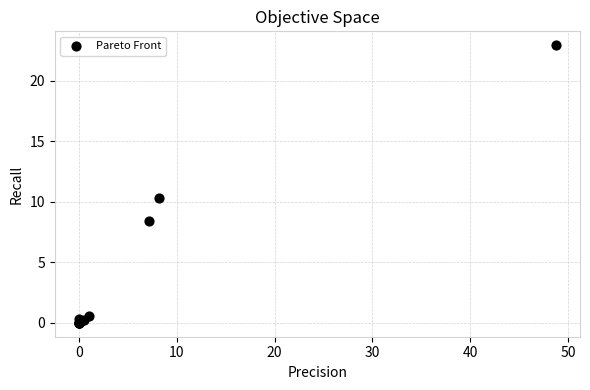

What Y value in the scatter plot is closest to 11?

10.3